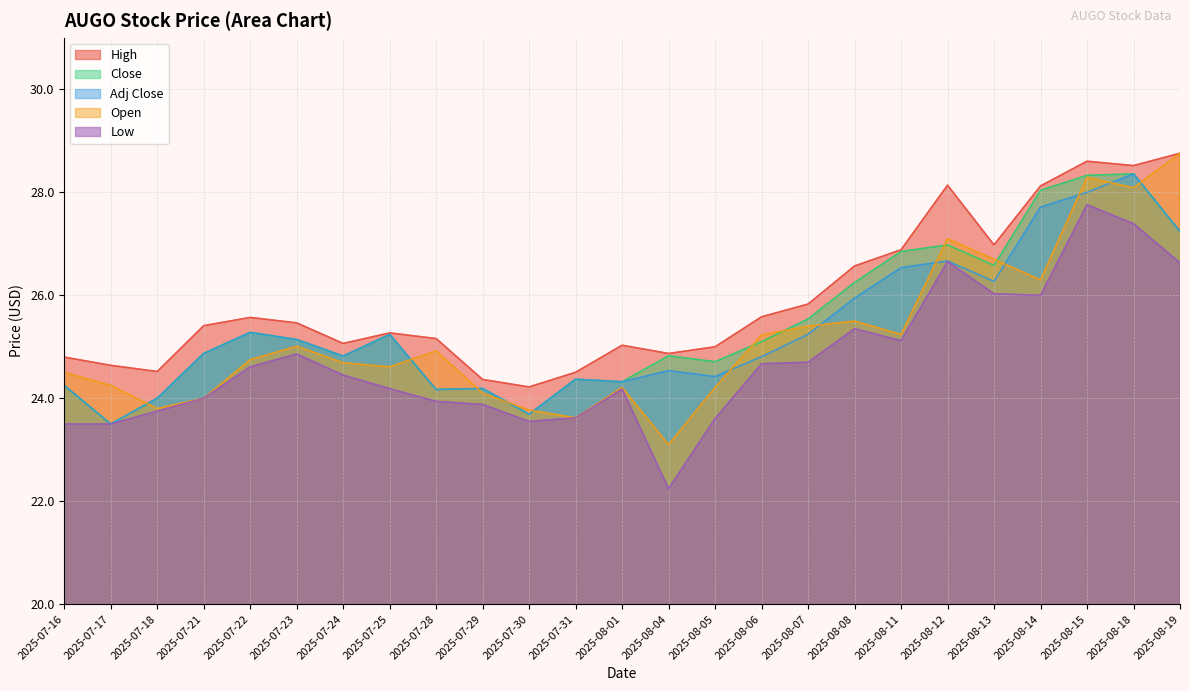

What is the spread (max minus min) of values at 2025-08-06?

0.9